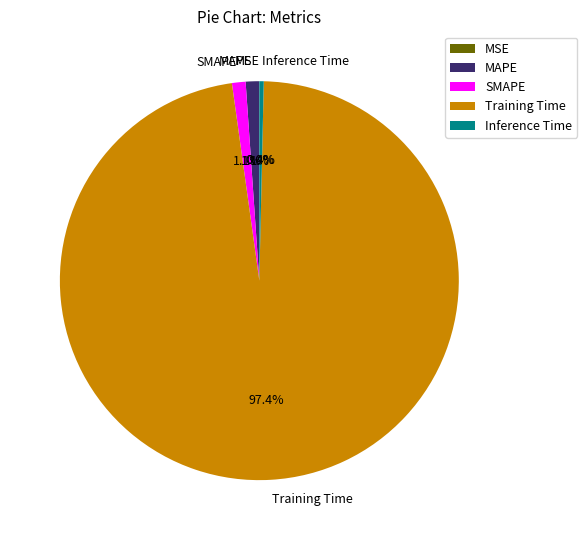

To the nearest percent, what portion does MAPE represent?

1%